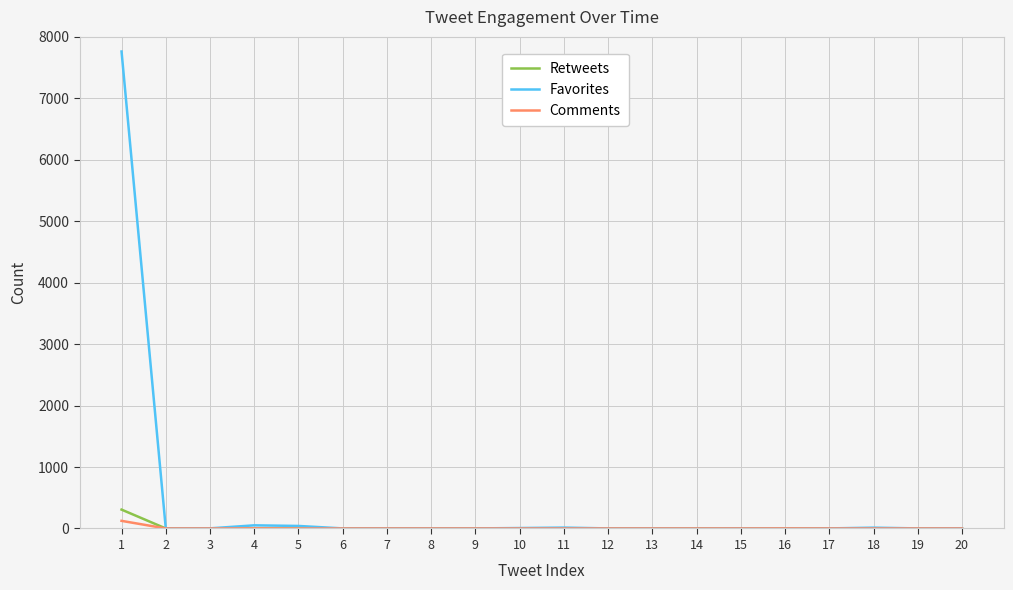

Does the chart have visible grid lines?

Yes